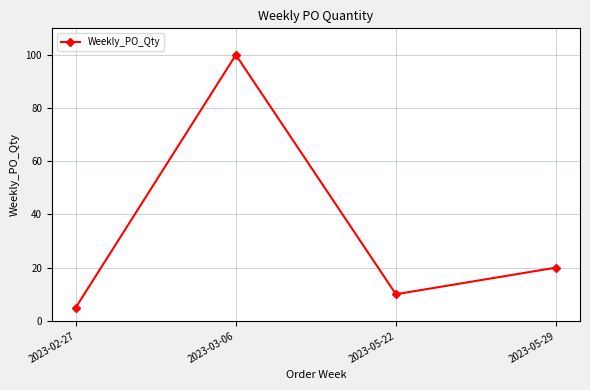

Reading left to right, list all the values displayed in this chart.

5	100	10	20